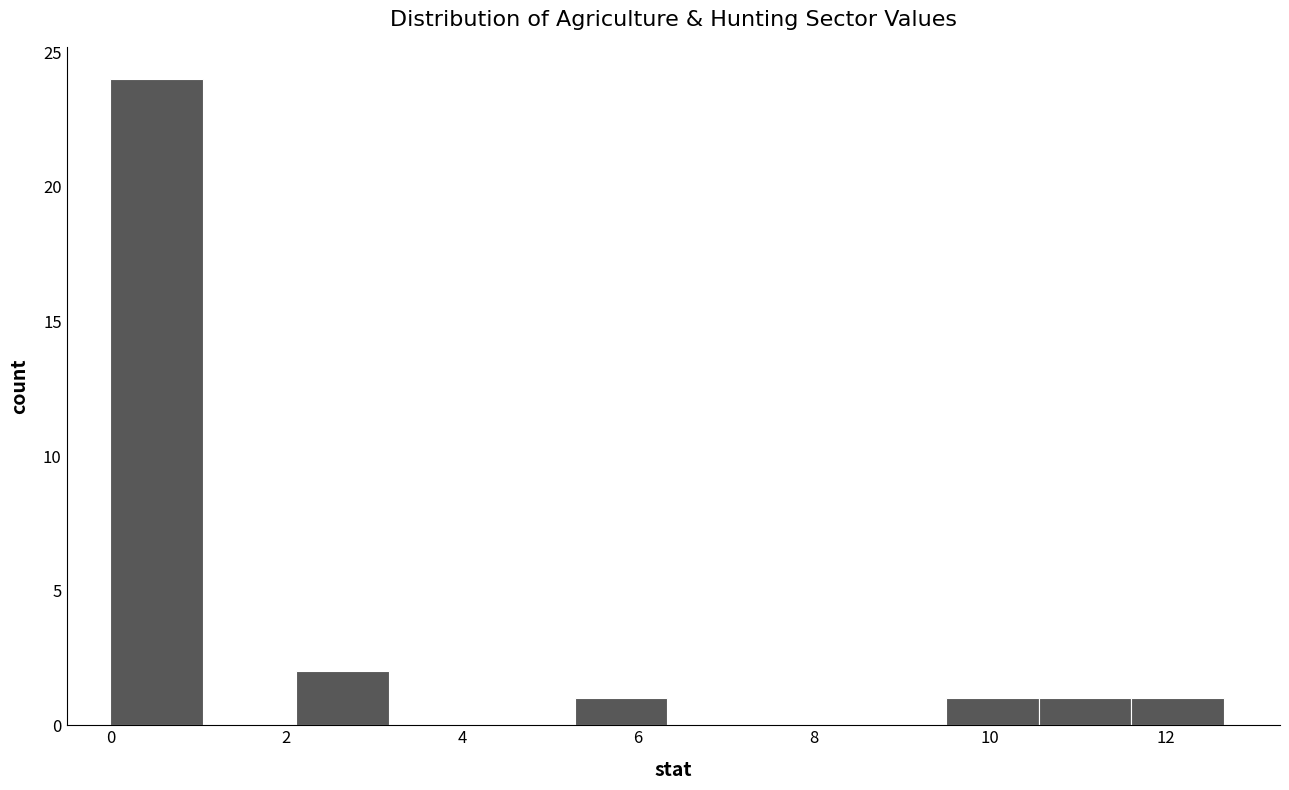

Reading left to right, transcribe this chart: for each bar, give the range it covers on the x-axis and its height. Neither the bar edges nor the heights are printed on the chart, so give them approximately, as read against the axes.

0.0 to 1.0: 24
1.0 to 2.2: 0
2.2 to 3.2: 2
3.2 to 4.2: 0
4.2 to 5.2: 0
5.2 to 6.4: 1
6.4 to 7.4: 0
7.4 to 8.4: 0
8.4 to 9.6: 0
9.6 to 10.6: 1
10.6 to 11.6: 1
11.6 to 12.6: 1